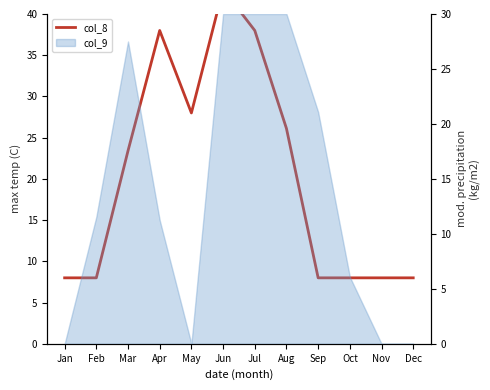

Where is the first local maximum?

Apr